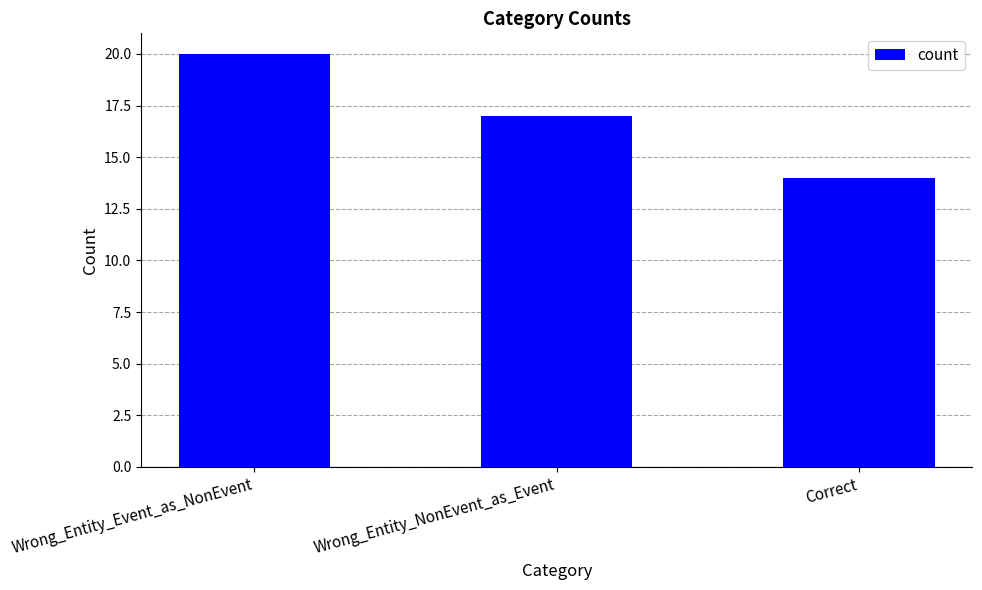

Reading left to right, extract all data points from this chart.

Wrong_Entity_Event_as_NonEvent=20	Wrong_Entity_NonEvent_as_Event=17	Correct=14